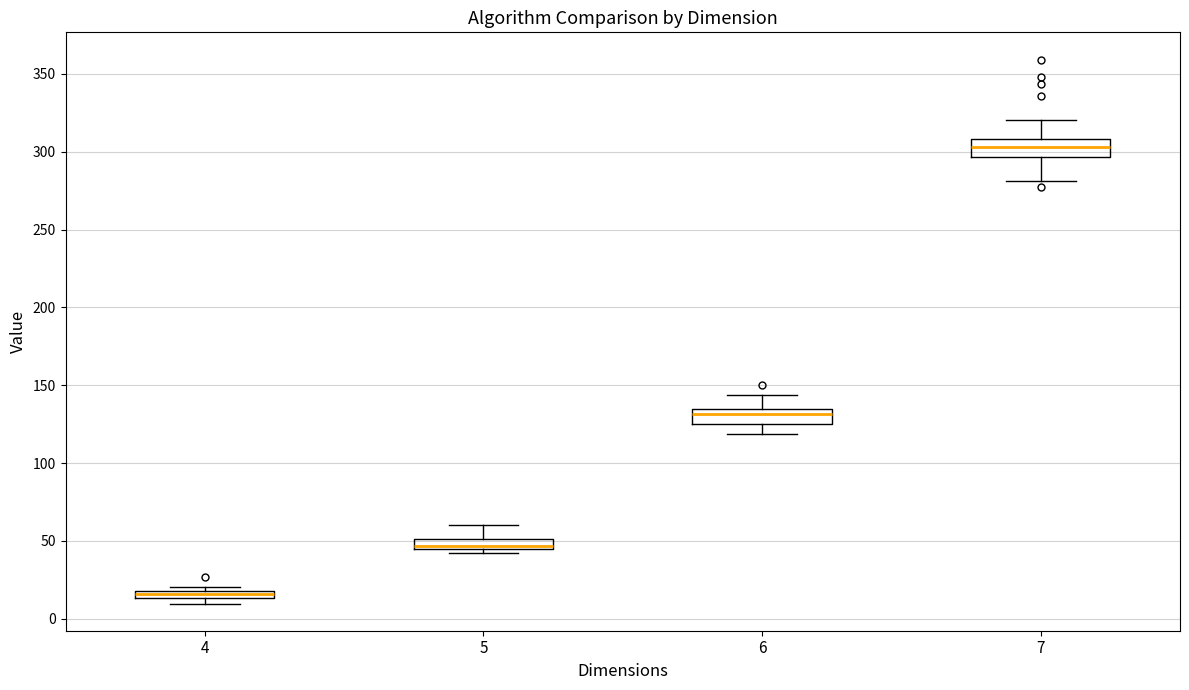

Where is the upper edge of the box at x = 5 on the y-axis? The values are not printed on the chart, so give them approximately, as read against the axis.

50